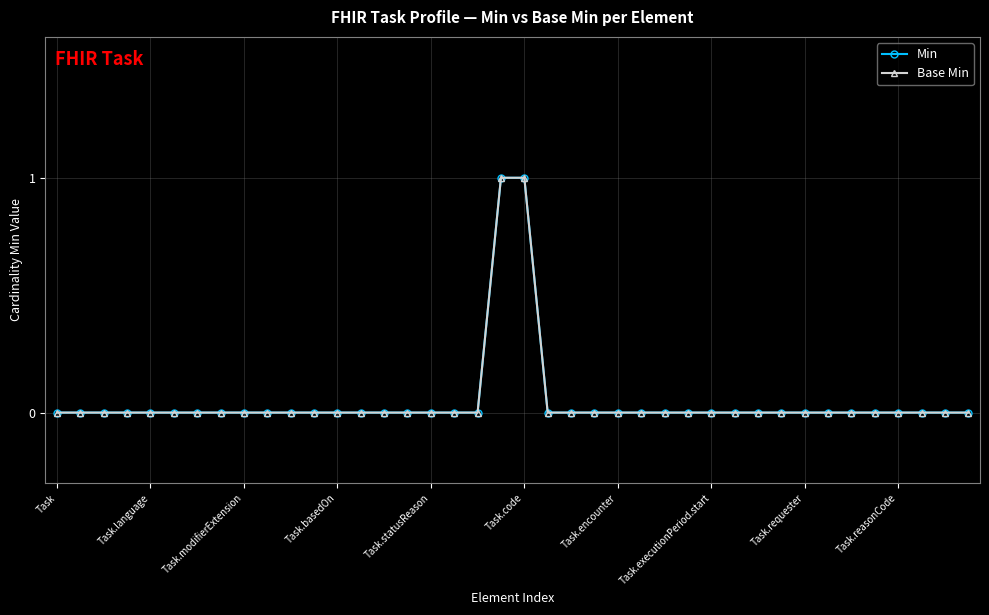

Does the chart have visible grid lines?

Yes